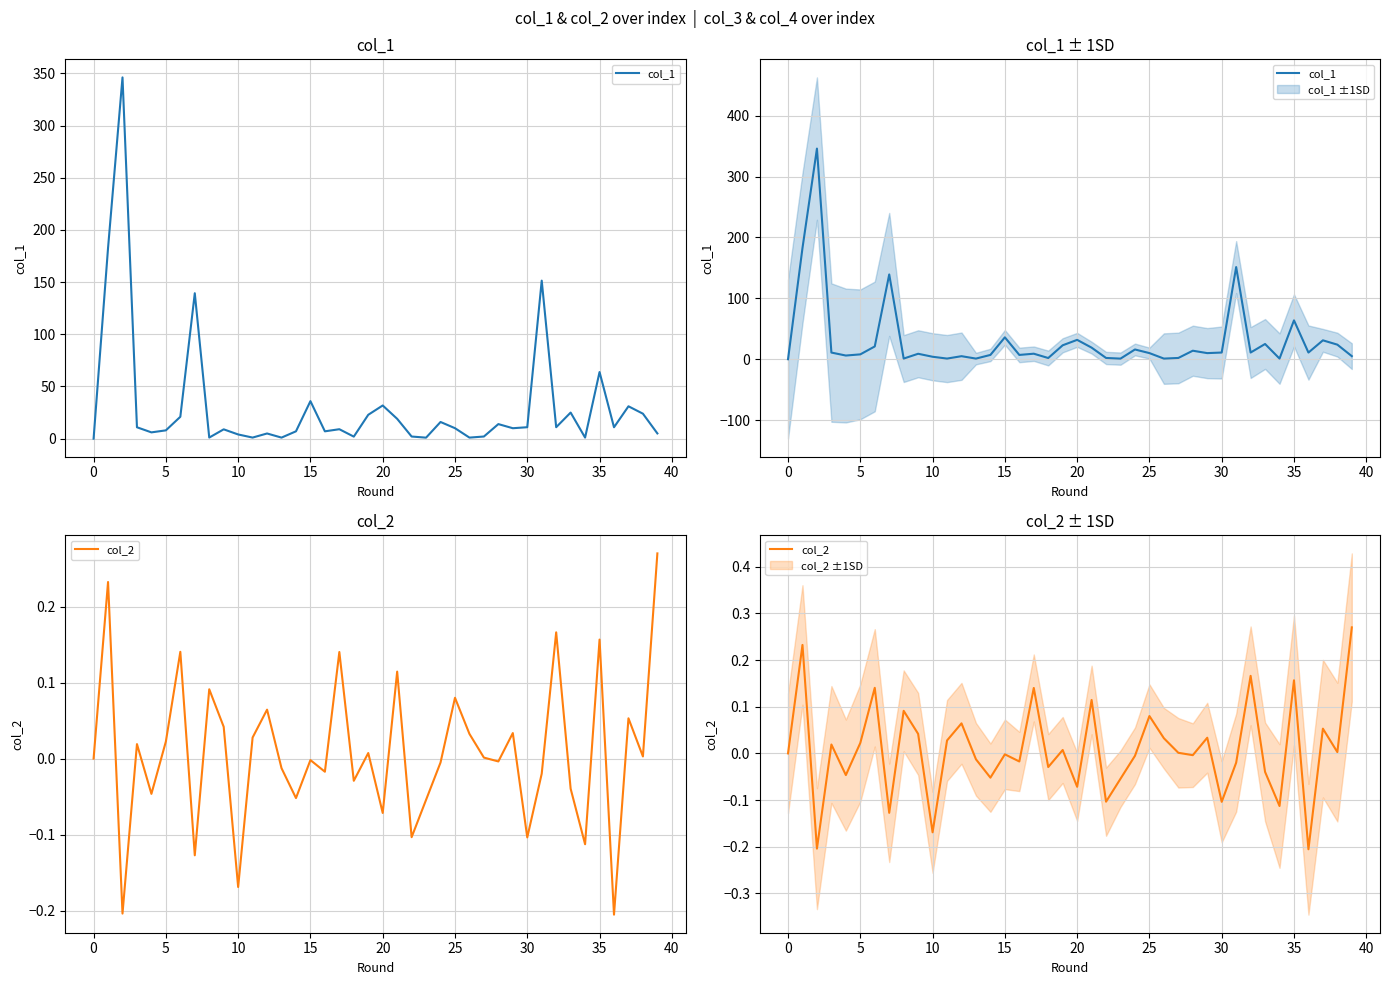

What is the difference between the maximum and minimum values in the col_2 series?

0.5